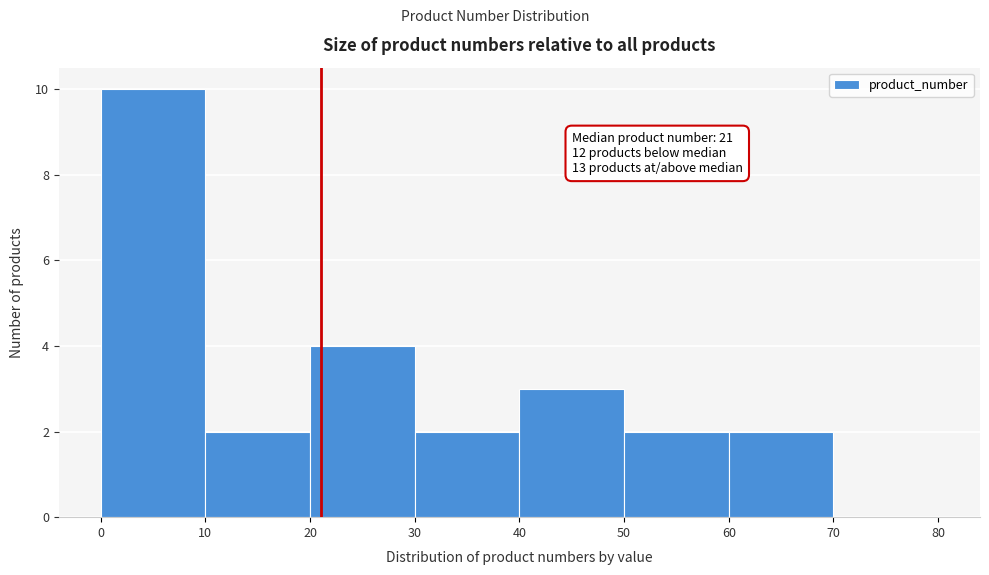

Which range on the x-axis has the tallest bar?

0 to 10